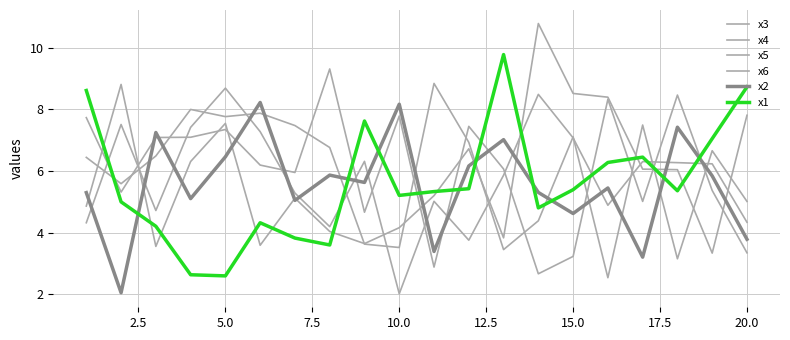

Does the chart display data point markers on the line(s)?

No